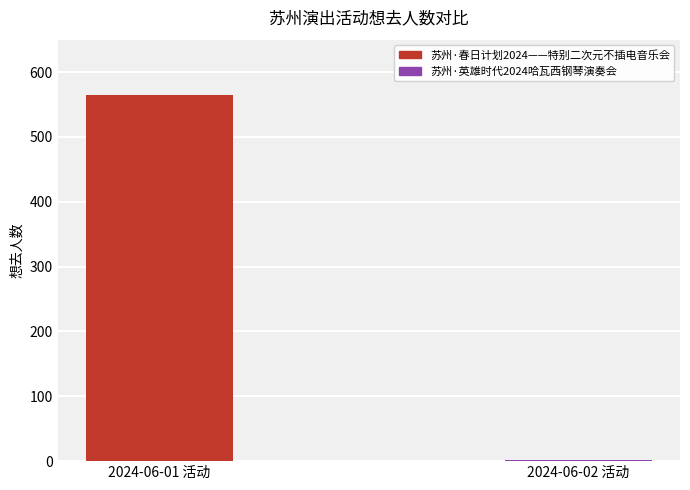

How many data points does each series have?

2